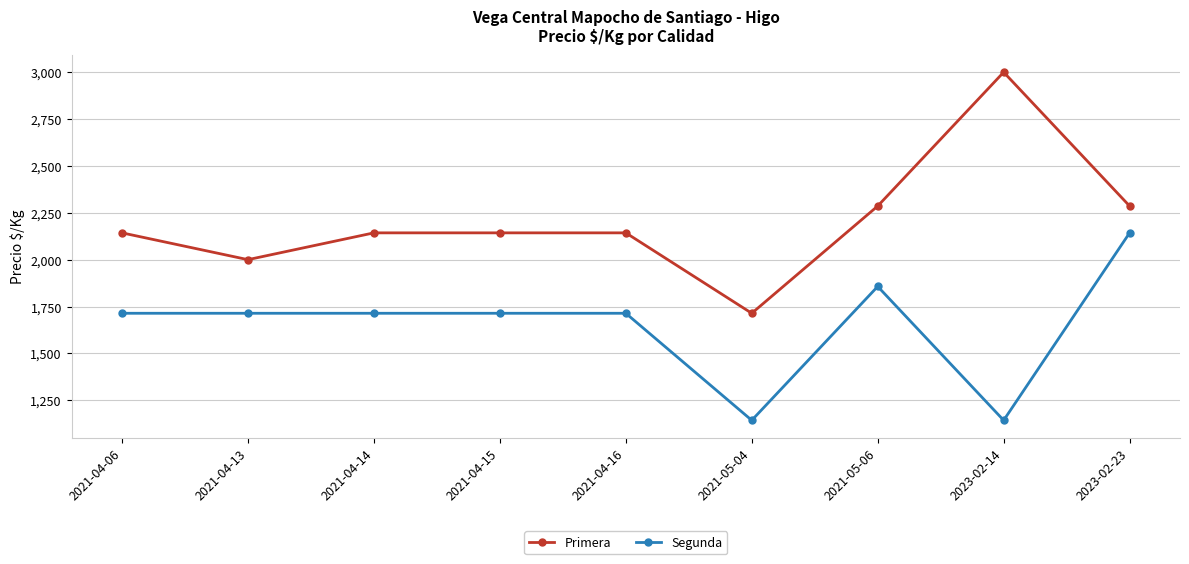

Reading right to left, transcribe all the data shown in this chart.

Primera: 2023-02-23=2286	2023-02-14=3000	2021-05-06=2286	2021-05-04=1714	2021-04-16=2143	2021-04-15=2143	2021-04-14=2143	2021-04-13=2000	2021-04-06=2143
Segunda: 2023-02-23=2143	2023-02-14=1143	2021-05-06=1857	2021-05-04=1143	2021-04-16=1714	2021-04-15=1714	2021-04-14=1714	2021-04-13=1714	2021-04-06=1714